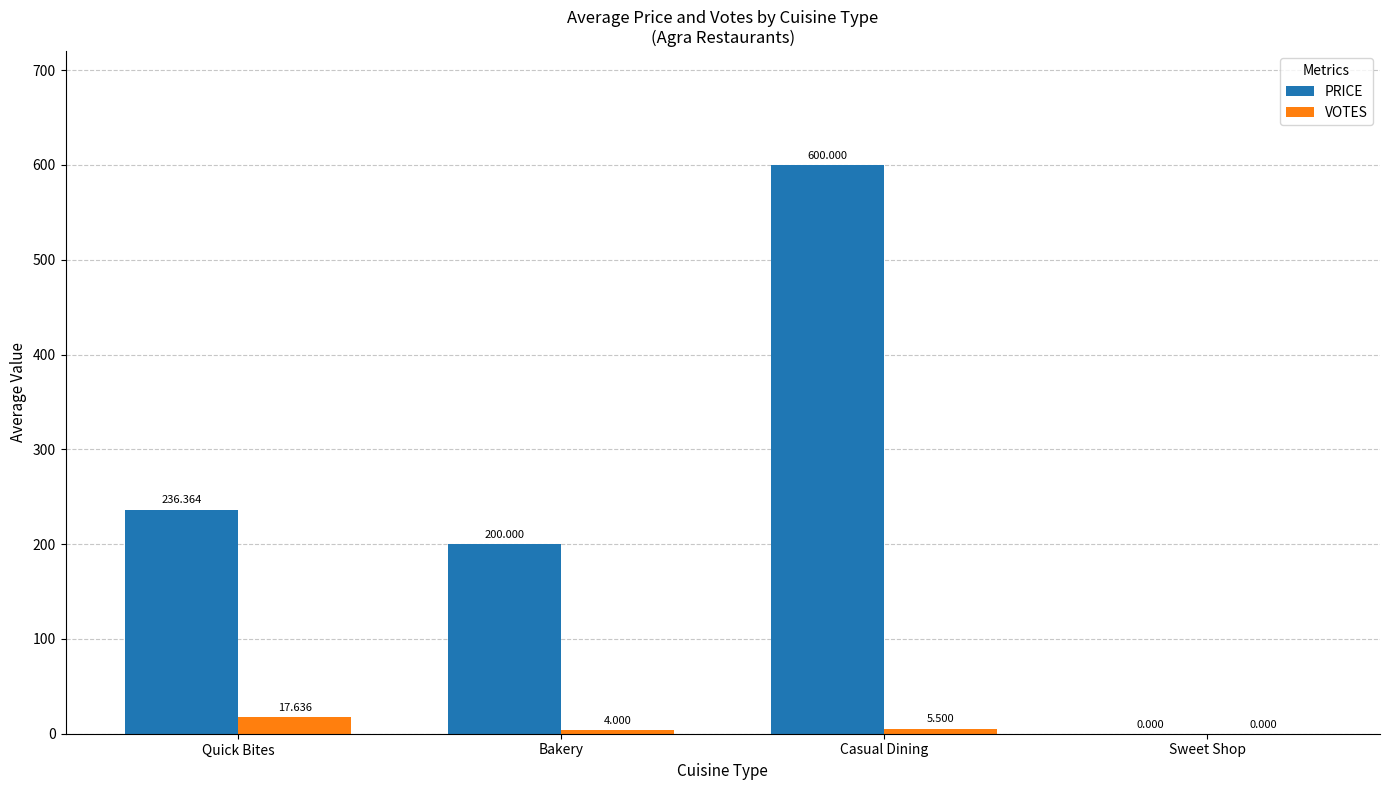

Which series changed the most between Bakery and Casual Dining?

PRICE